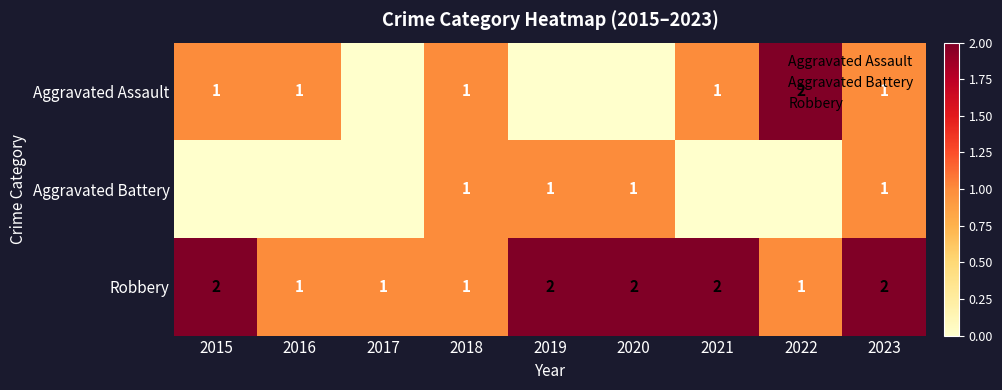

What is the maximum value shown in the chart?

2